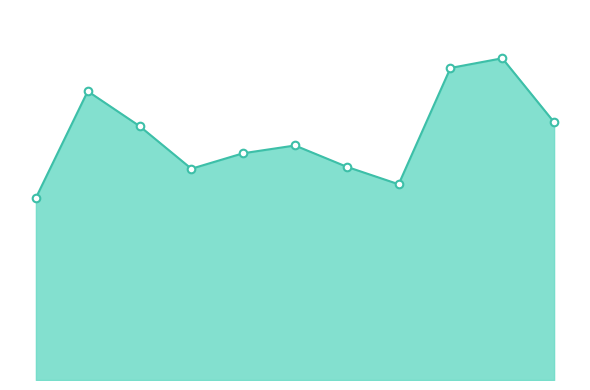

At how many categories does at least one series exceed 16?

11